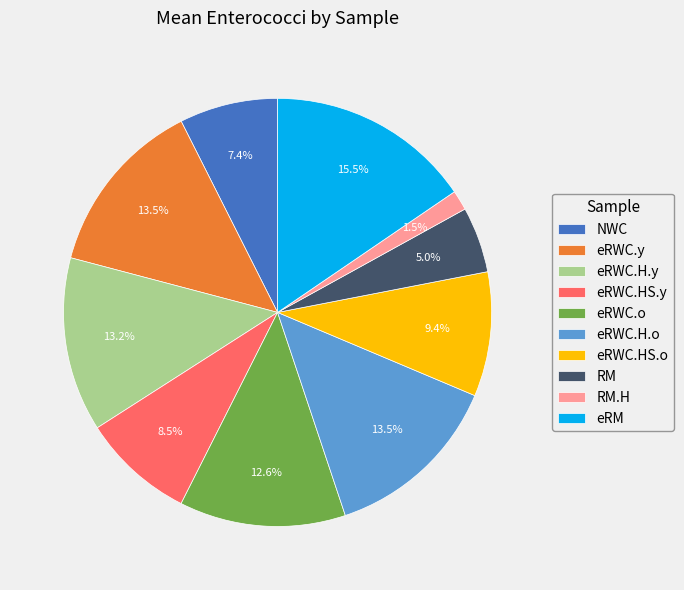

Between eRWC.o and eRWC.y, which is larger?

eRWC.y